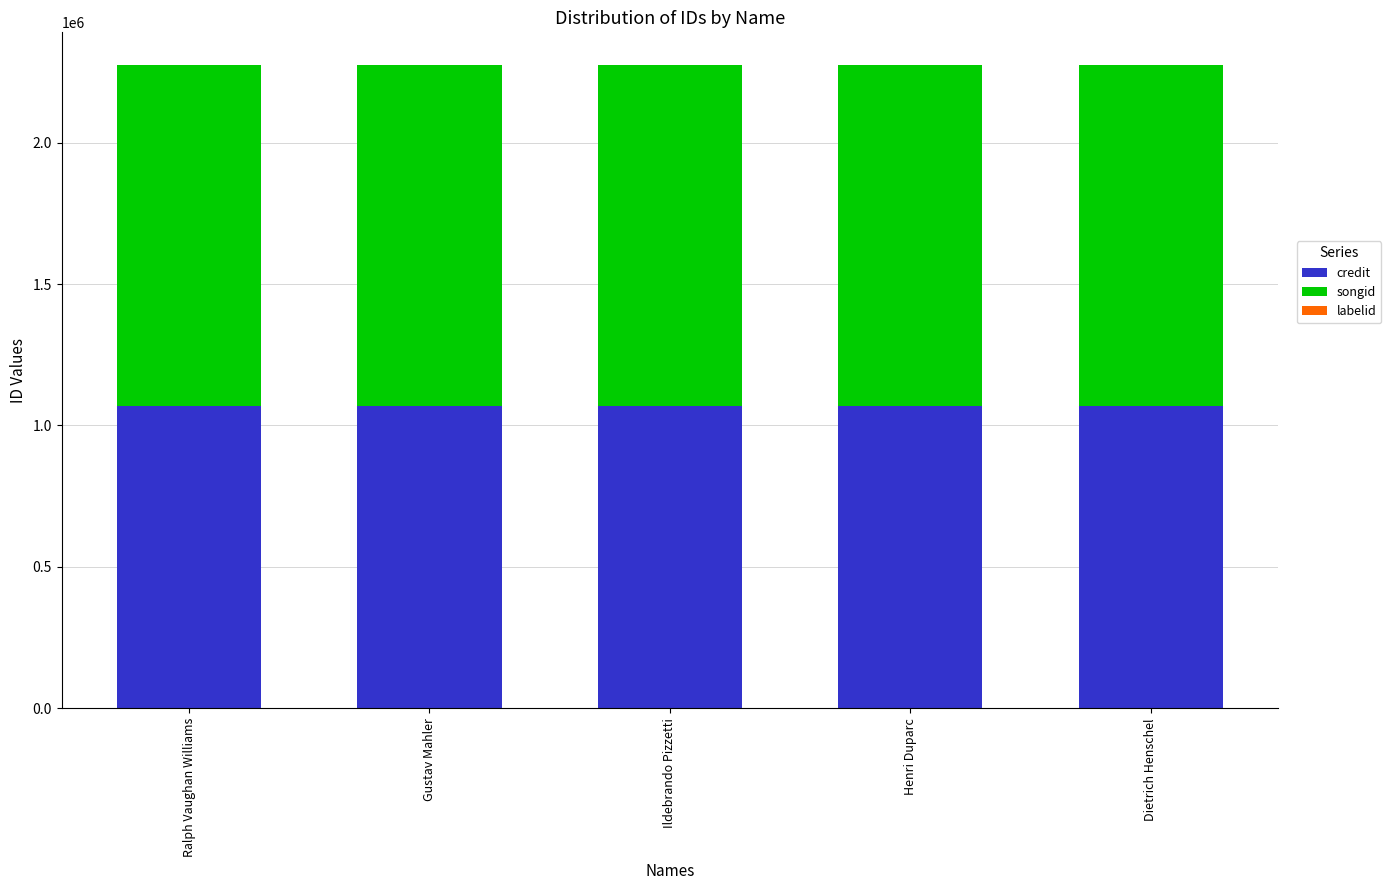

Is it true that credit equals 1070540 at Dietrich Henschel?

True